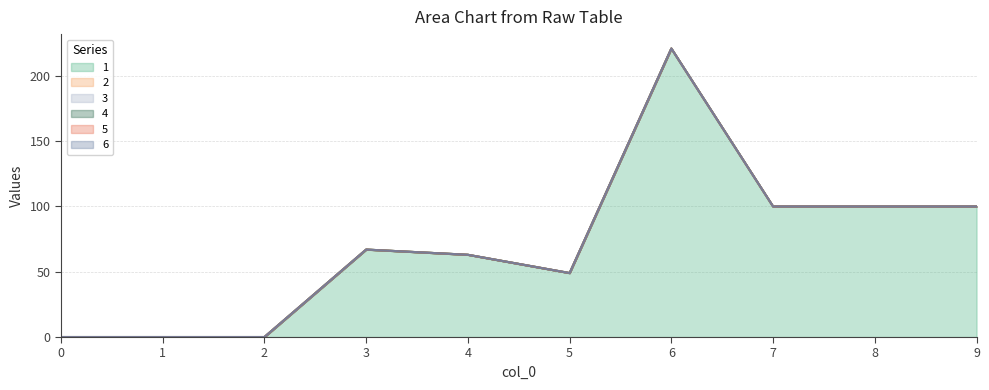

Reading right to left, transcribe all the data shown in this chart.

1: 9=100	8=100	7=100	6=221	5=49	4=63	3=67	2=0	1=0	0=0
2: 9=0	8=0	7=0	6=0	5=0	4=0	3=0	2=0	1=0	0=0
3: 9=0	8=0	7=0	6=0	5=0	4=0	3=0	2=0	1=0	0=0
4: 9=0	8=0	7=0	6=0	5=0	4=0	3=0	2=0	1=0	0=0
5: 9=0	8=0	7=0	6=0	5=0	4=0	3=0	2=0	1=0	0=0
6: 9=0	8=0	7=0	6=0	5=0	4=0	3=0	2=0	1=0	0=0